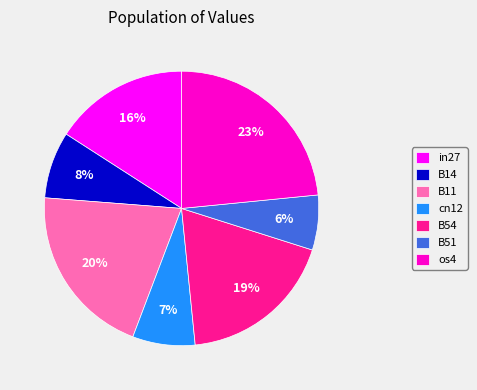

What percentage is the cn12 slice, to the nearest percent?

7%